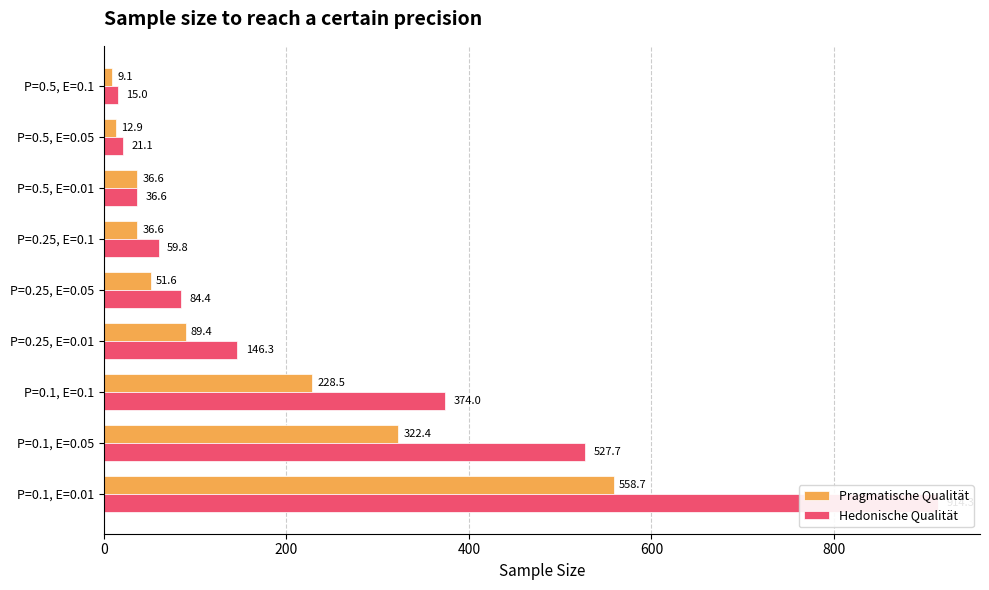

What are all the series names shown in the legend?

Pragmatische Qualität, Hedonische Qualität